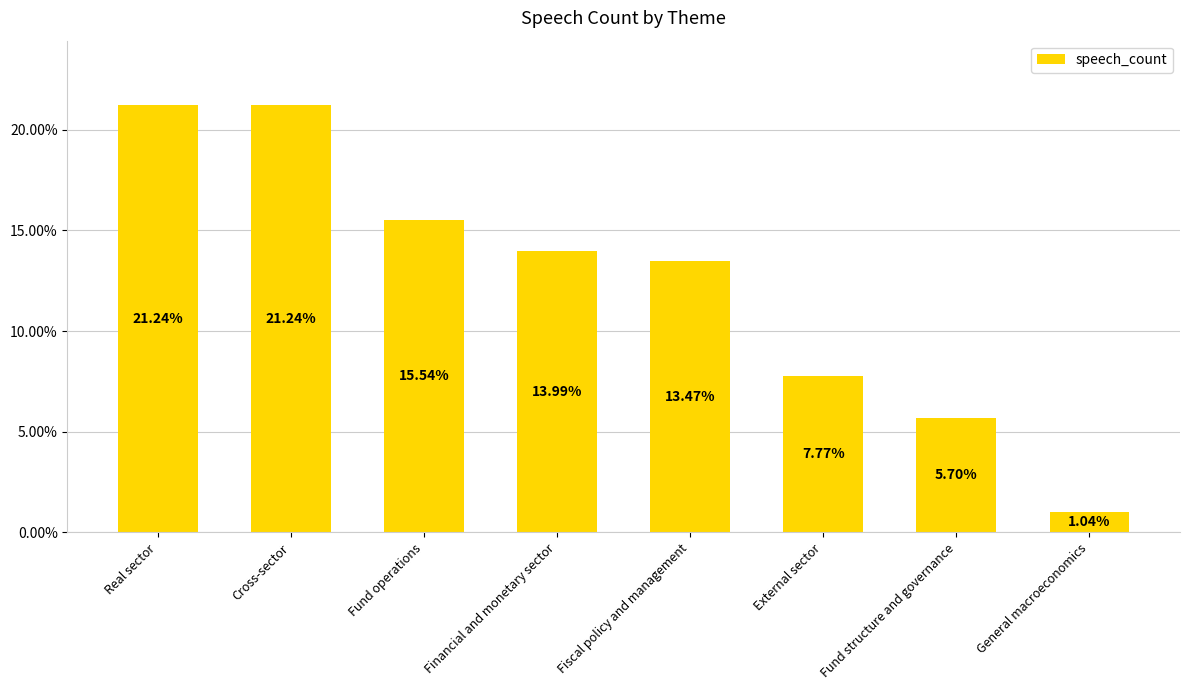

What is the label of the 5th bar from the left?

Fiscal policy and management